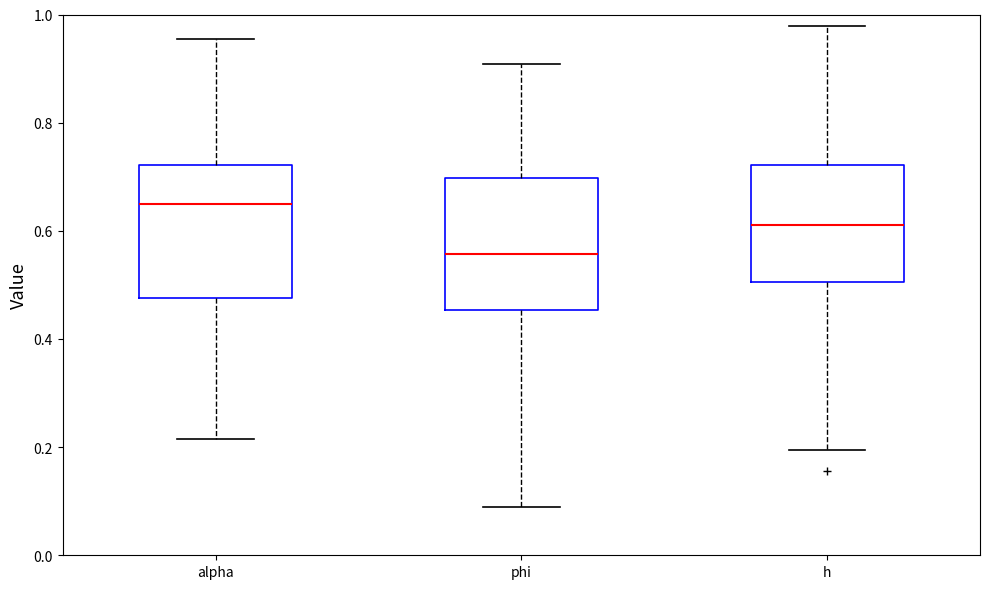

Reading left to right, read every box against the y-axis: the position of its median line, the range the box covers, and the ends of its whiskers. The values are not printed on the chart, so give them approximately, as read against the axis.

alpha: median 0.64, box 0.48 to 0.72, whiskers 0.22 to 0.96
phi: median 0.56, box 0.46 to 0.70, whiskers 0.08 to 0.90
h: median 0.62, box 0.50 to 0.72, whiskers 0.20 to 0.98